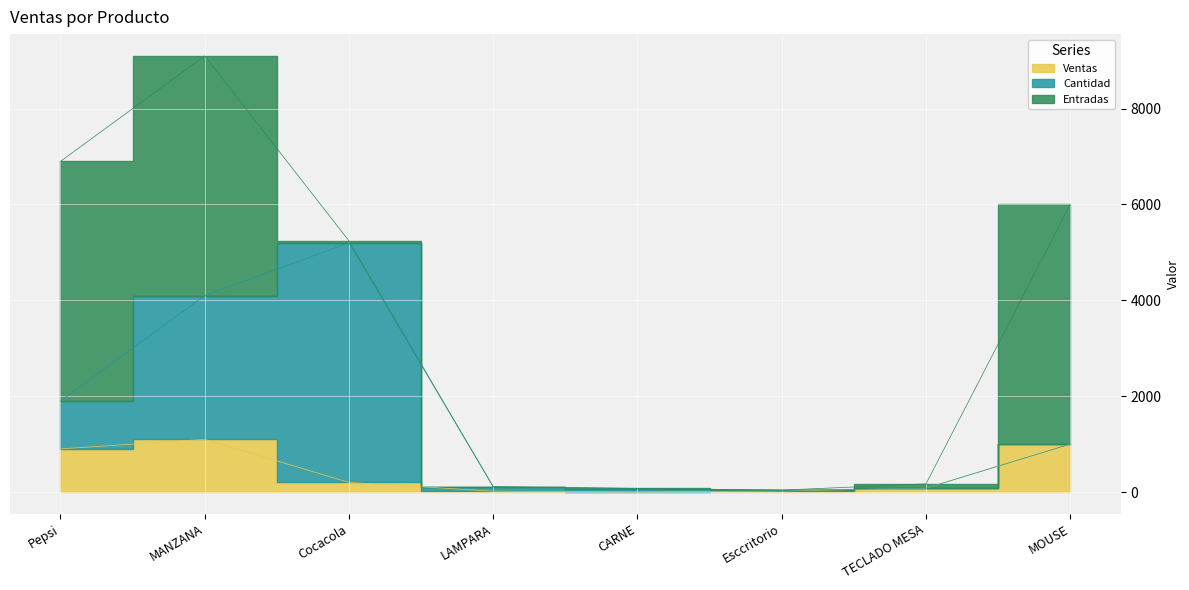

Where is the first local minimum for Ventas?

CARNE